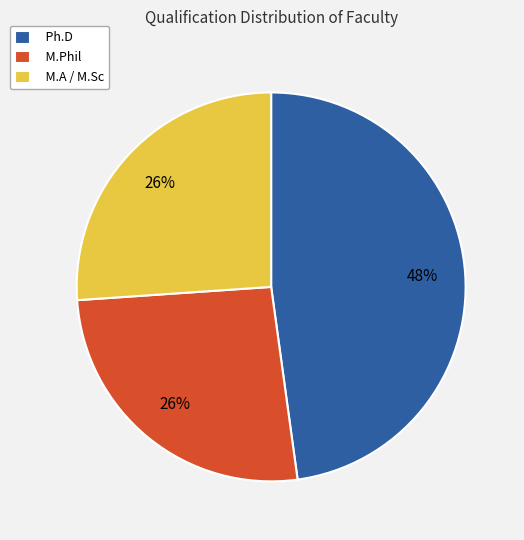

Combined, do M.Phil and Ph.D account for over 50%?

Yes